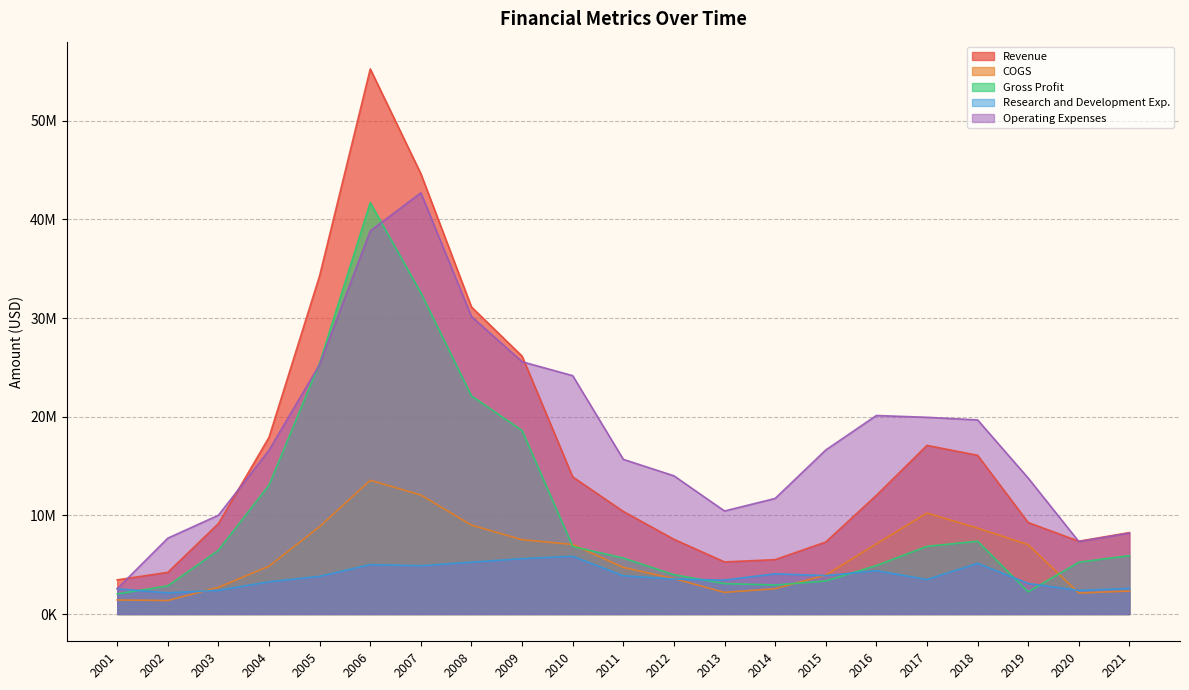

What is the lowest value of the Revenue series?

3464379